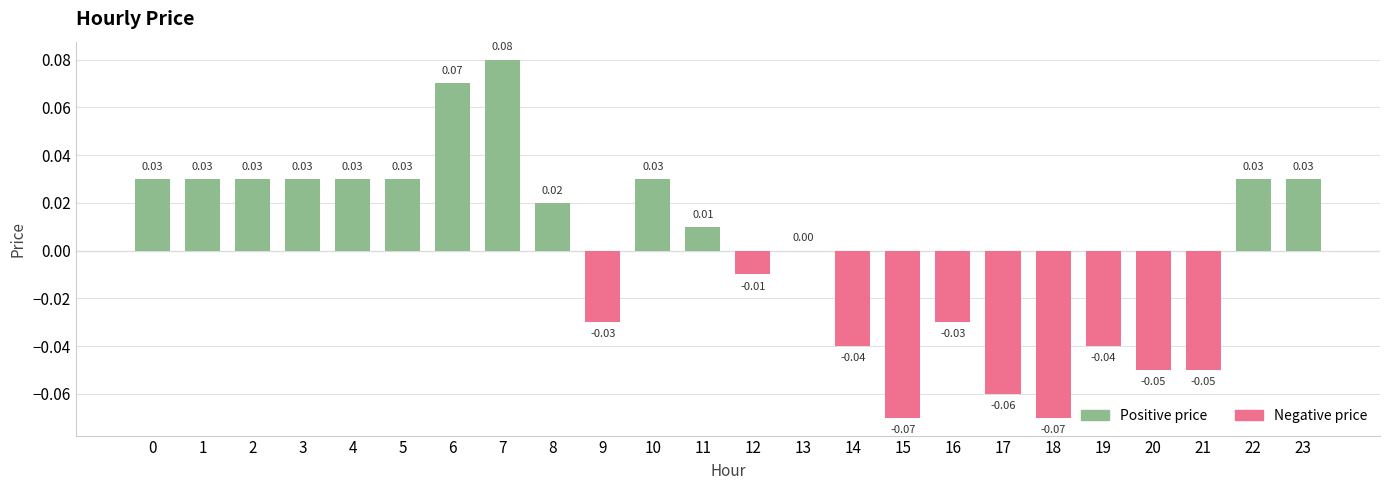

Which has a higher value, 7 or 6?

7